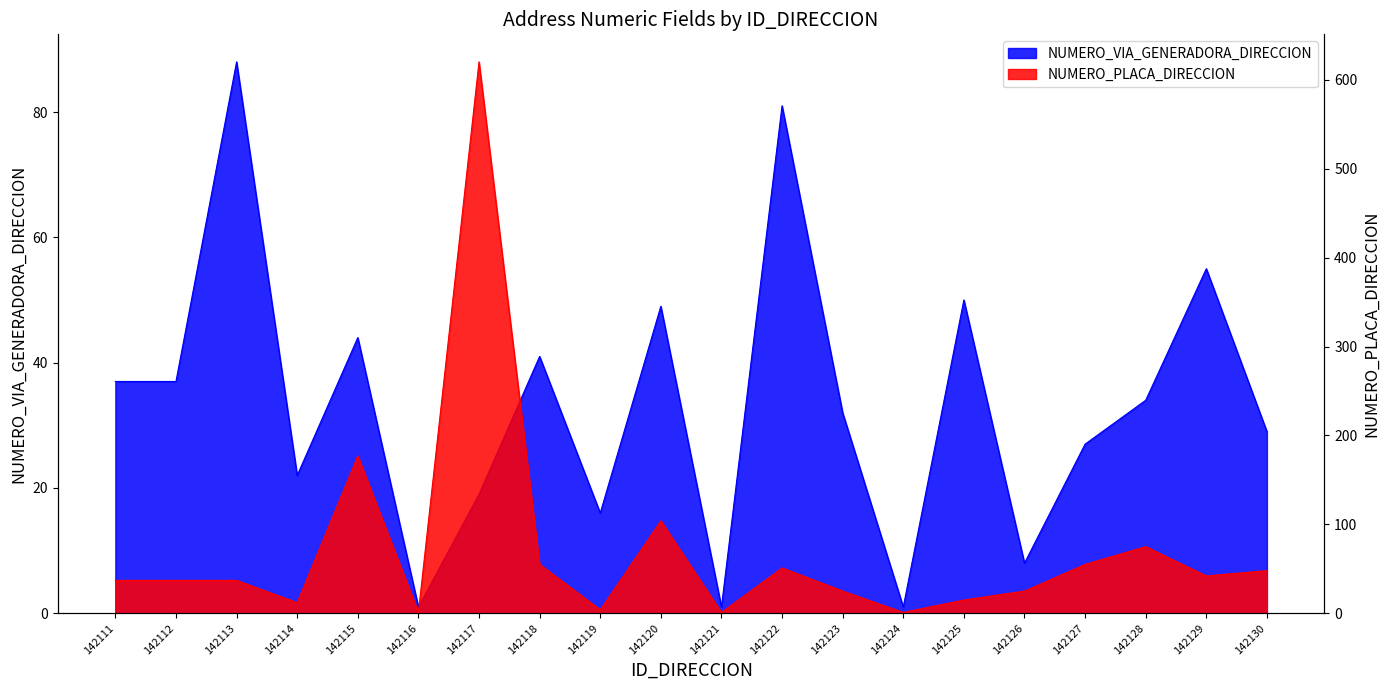

After their last crossing, which series has the higher values: NUMERO_PLACA_DIRECCION or NUMERO_VIA_GENERADORA_DIRECCION?

NUMERO_PLACA_DIRECCION